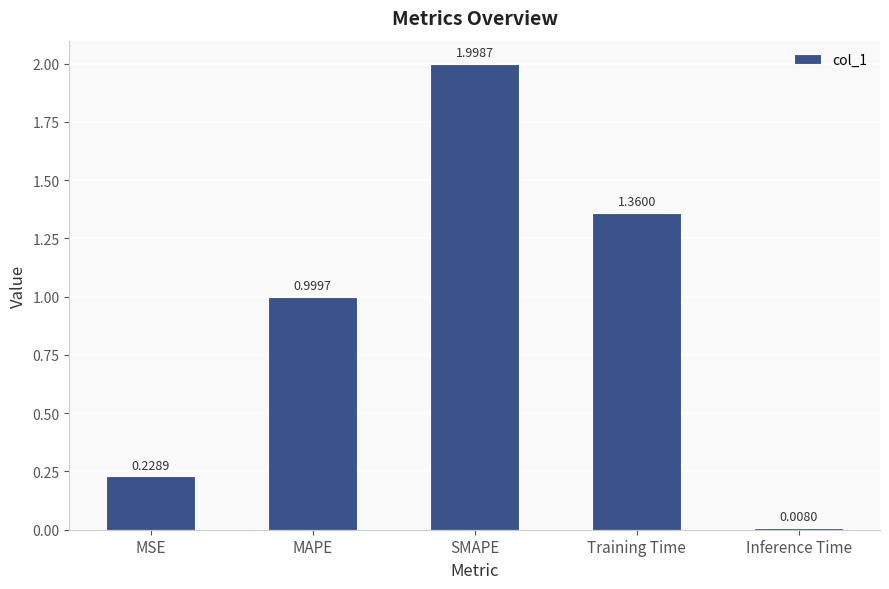

What is the label of the 5th bar from the right?

MSE